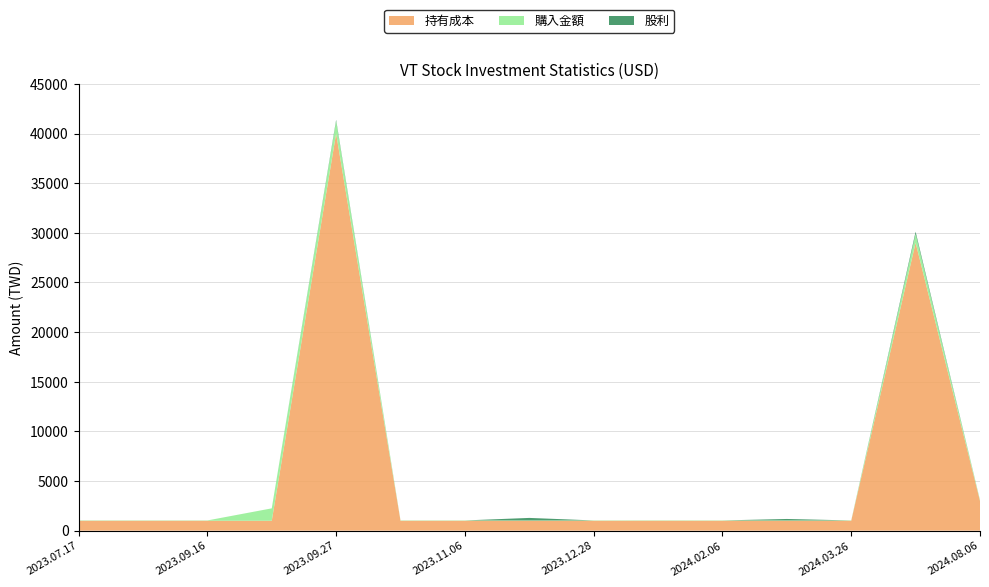

Reading left to right, what are all the values shown in this chart?

持有成本: 2023.07.17=1000.0	2023.08.16=1000.0	2023.09.16=1000.0	2023.09.16=1000.0	2023.09.27=40004.0	2023.10.06=1000.0	2023.11.06=1000.0	2023.12.06=1000.0	2023.12.28=1000.0	2024.01.08=1003.0	2024.02.06=1000.0	2024.03.06=1000.0	2024.03.26=1000.0	2024.07.08=29003.0	2024.08.06=3000.0
購入金額: 2023.07.17=32.2	2023.08.16=31.3	2023.09.16=31.2	2023.09.16=1249.5	2023.09.27=1249.5	2023.10.06=31.0	2023.11.06=31.1	2023.12.06=31.7	2023.12.28=31.1	2024.01.08=32.2	2024.02.06=31.8	2024.03.06=31.6	2024.03.26=31.1	2024.07.08=893.3	2024.08.06=91.5
股利: 2023.07.17=0.0	2023.08.16=0.0	2023.09.16=0.0	2023.09.16=0.0	2023.09.27=126.0	2023.10.06=0.0	2023.11.06=0.0	2023.12.06=254.0	2023.12.28=0.0	2024.01.08=0.0	2024.02.06=0.0	2024.03.06=148.0	2024.03.26=0.0	2024.07.08=217.0	2024.08.06=0.0